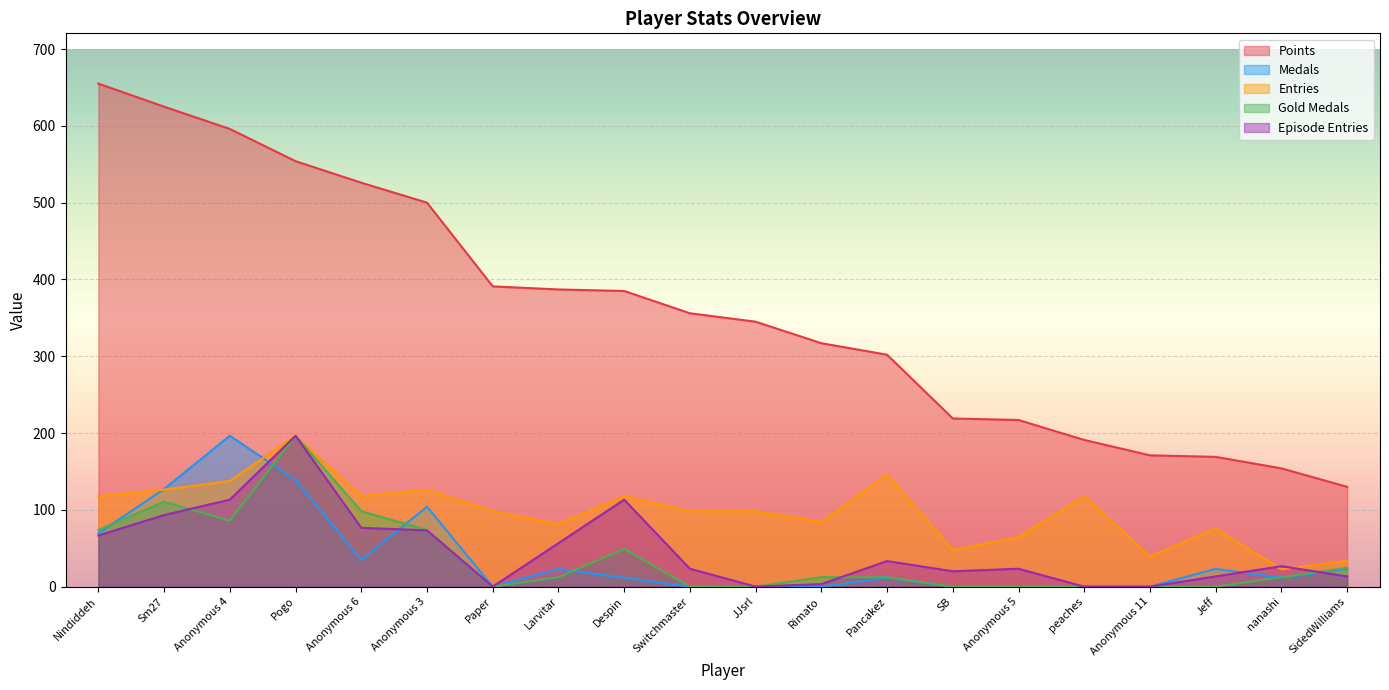

What is the difference between the Medals values at Larvitar and Nindiddeh?

46.2